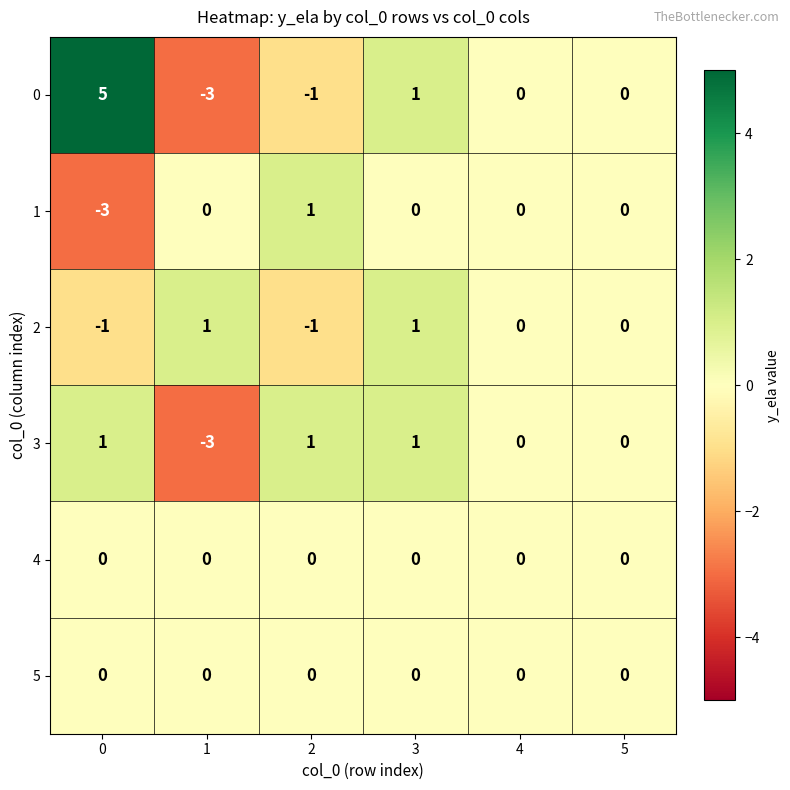

Count the 3 values in the range 0 to 1.

5